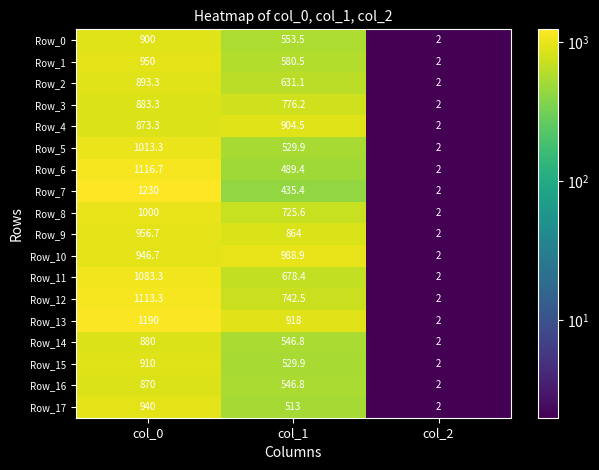

The Row_11 series shows 652.9 at col_0. True or false?

False